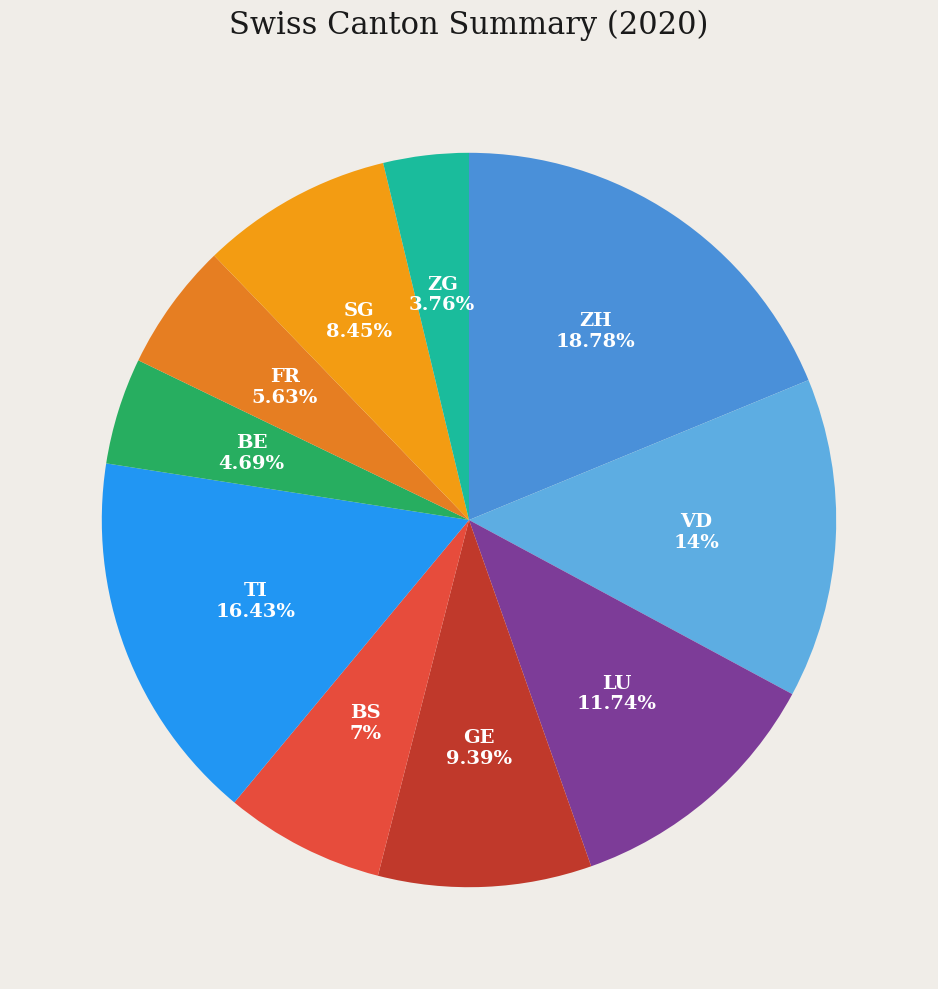

Count the number of slices in the pie.

10